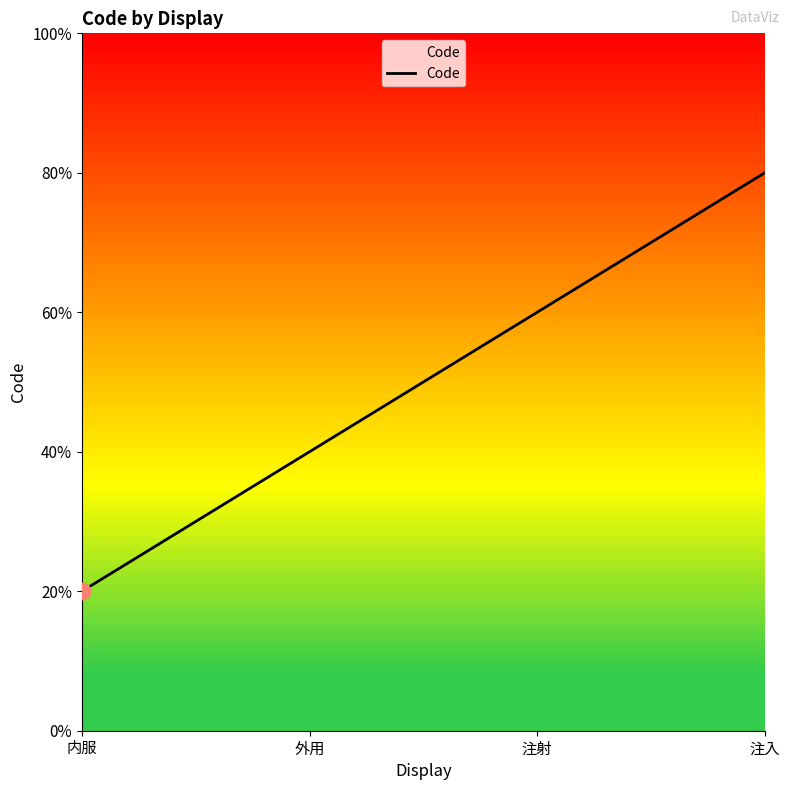

At which label is the value closest to 2?

外用